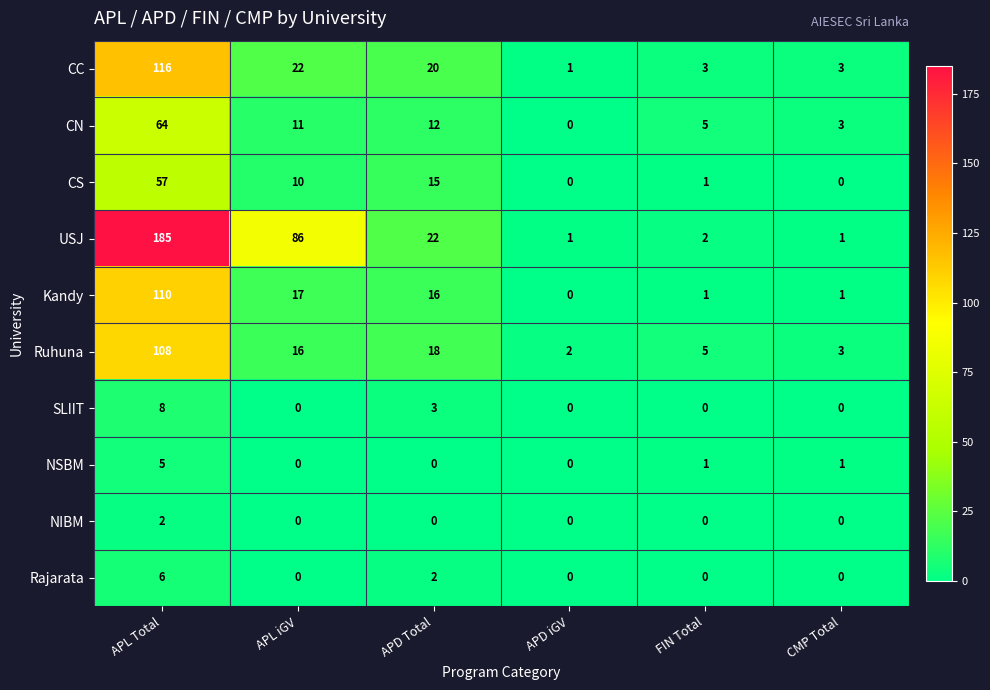

What is the total value across all series at APL Total?

661